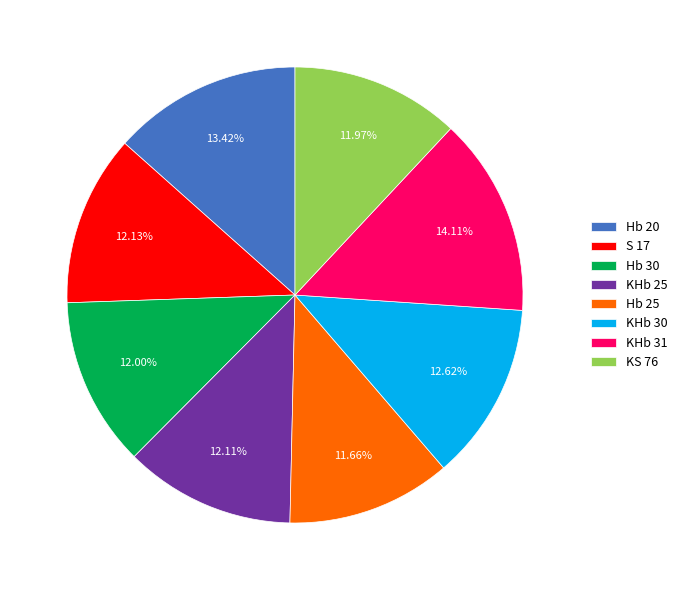

Approximately how many times larger is the value at Hb 25 compared to S 17?

1.0